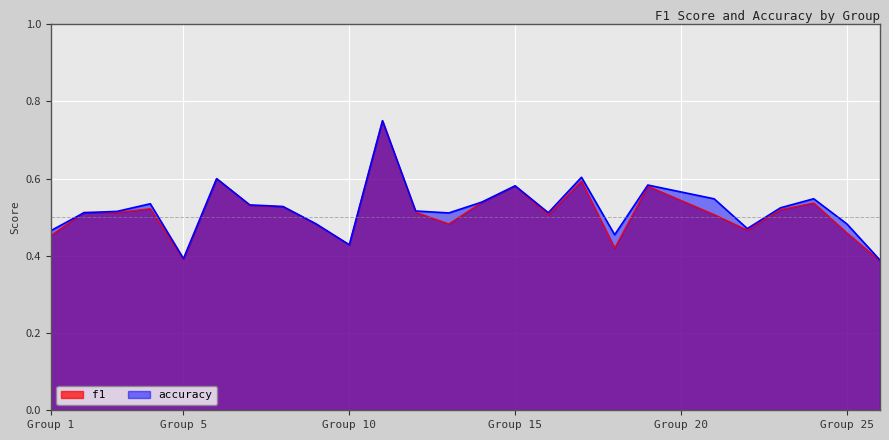

What is the value of the f1 point at the 16th from the left?

0.5